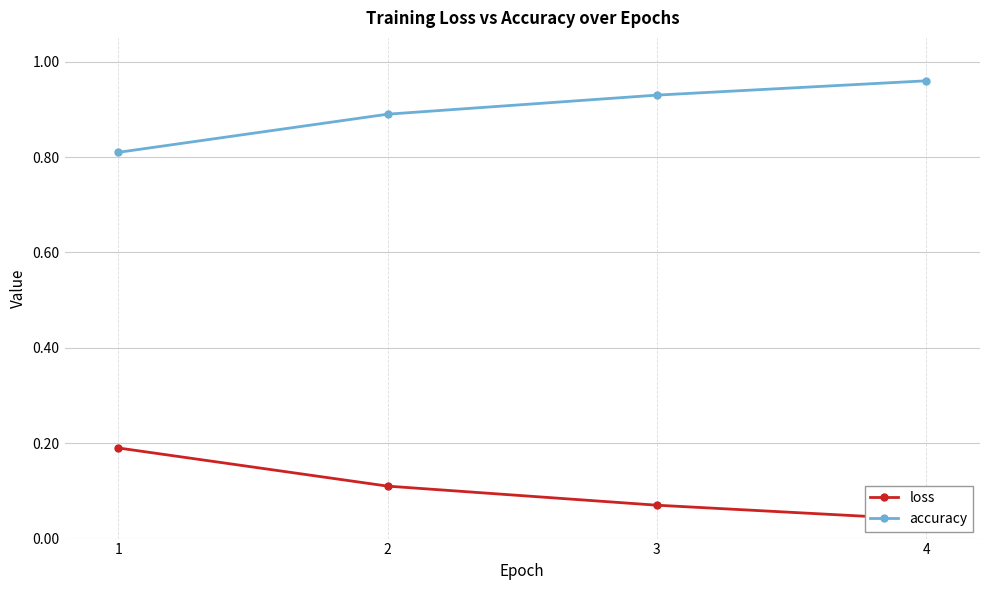

What is the total value across all series at 4?

1.0